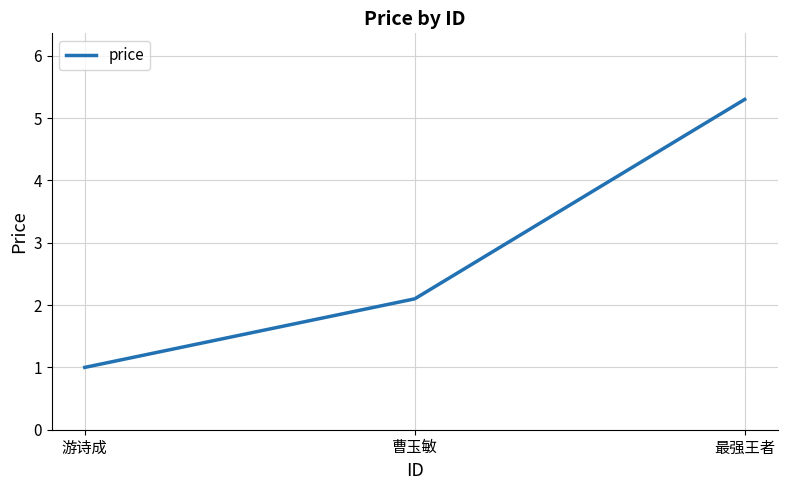

Read the value at 游诗成.

1.0